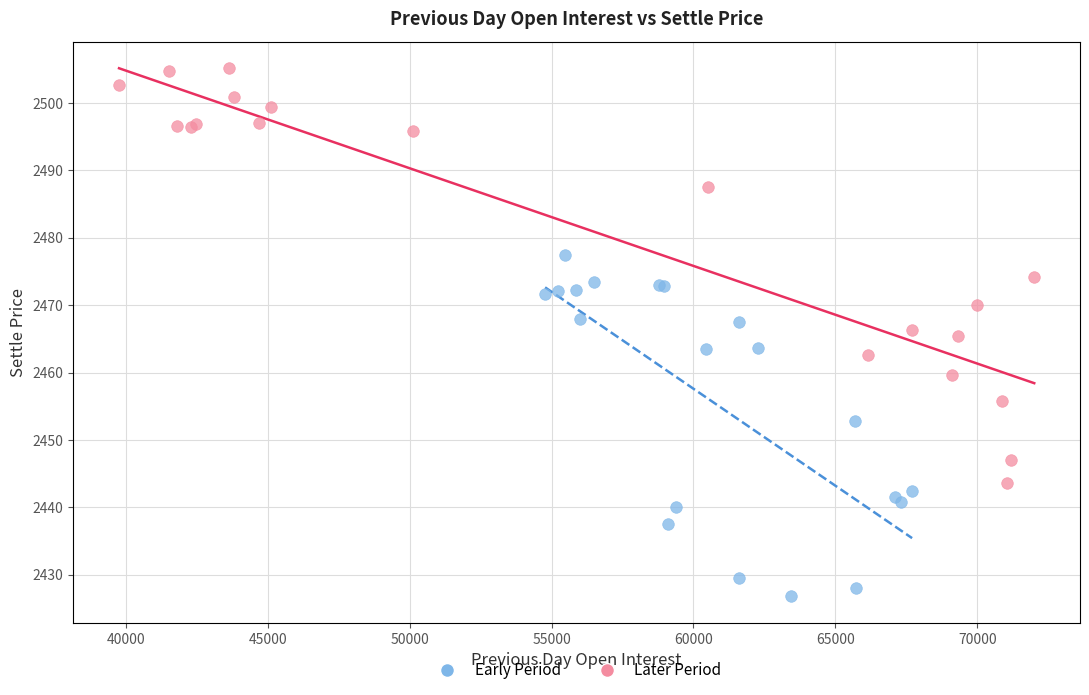

Which series contains the lowest Y value?

Early Period